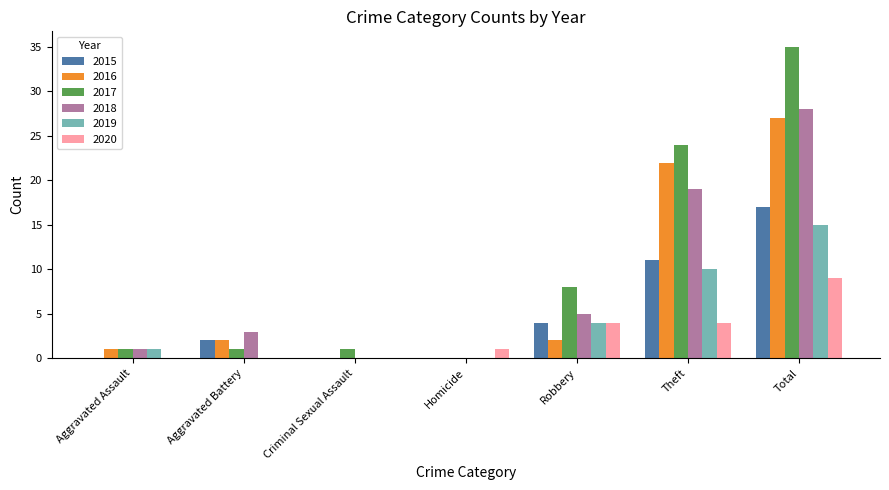

What is the sum of all 2019 values?

30